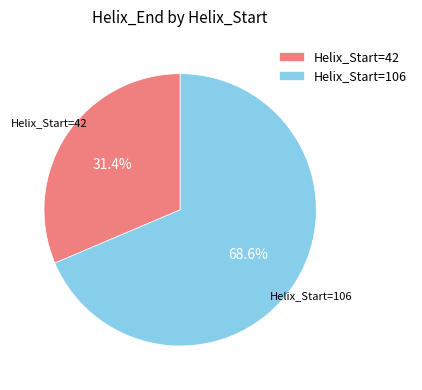

Which category accounts for the majority?

Helix_Start=106